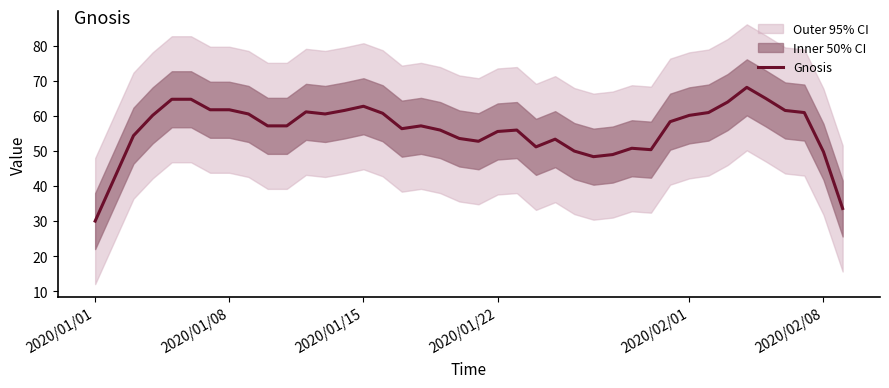

What is the lowest value of the Gnosis series?

30.0